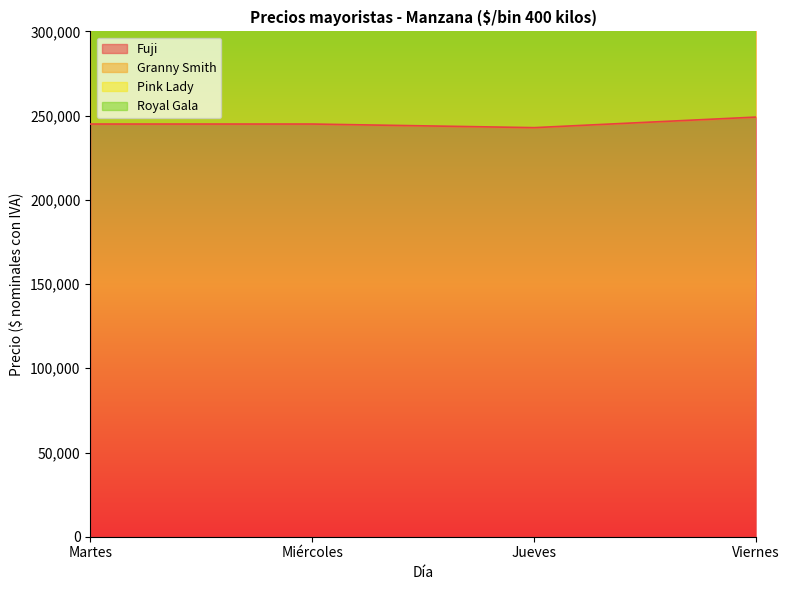

What is the label of the 2nd point from the left?

Miércoles